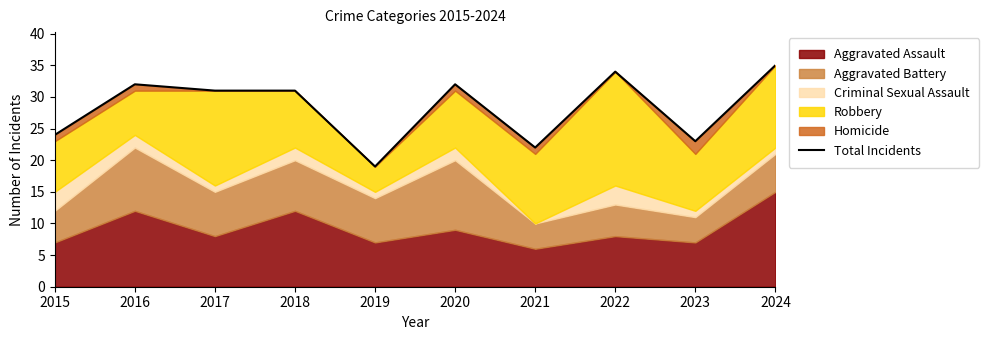

What is the sum of all values?

283